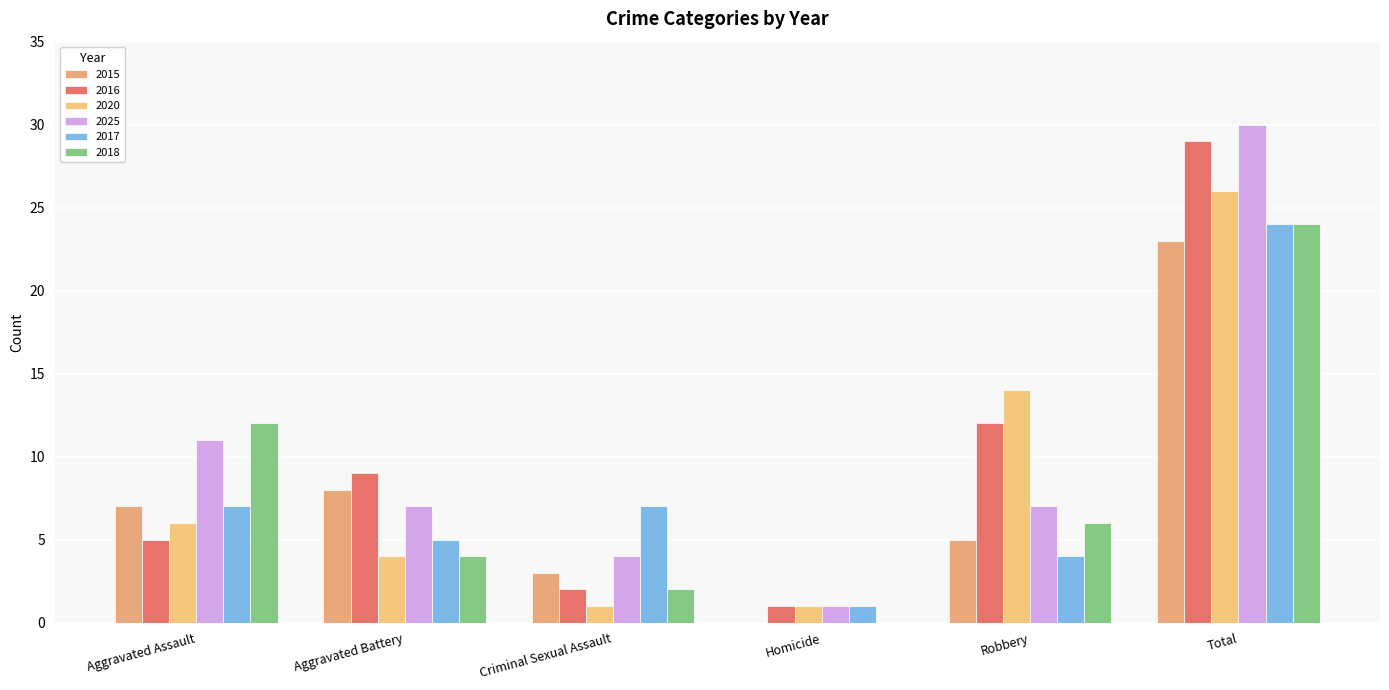

How many positive values does the 2015 series have?

5